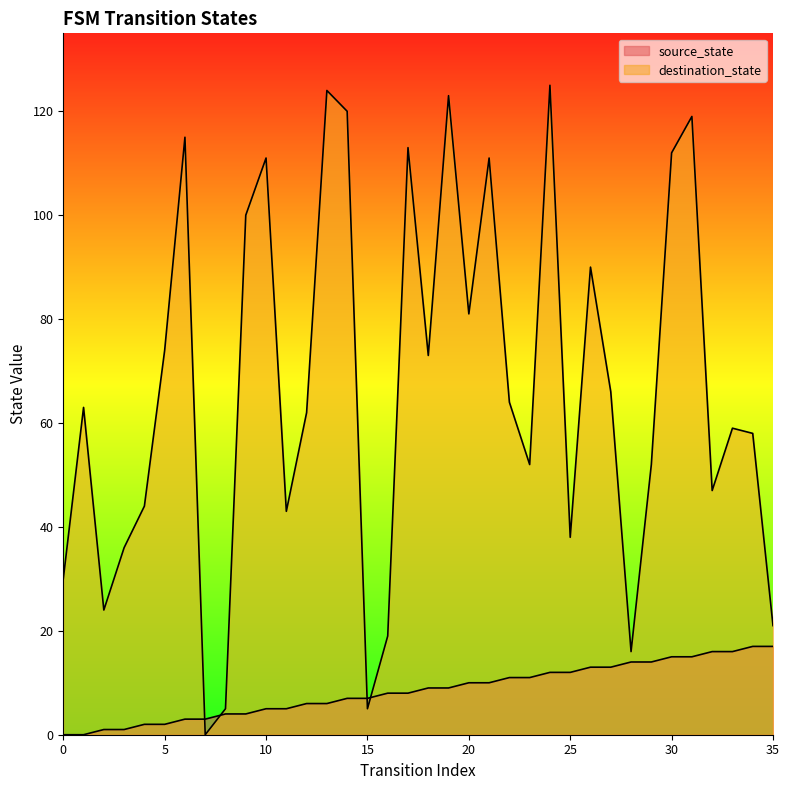

What is the sum of all source_state values?

306